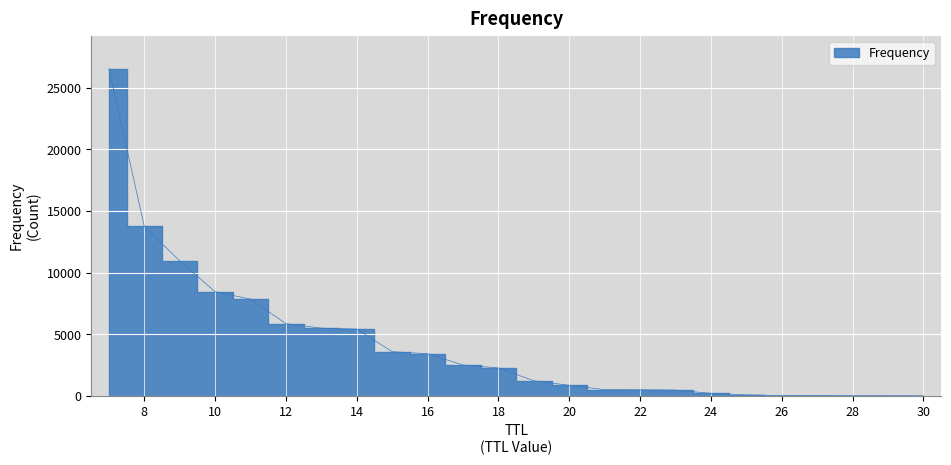

What is the change in value from 9 to 18?

-8689